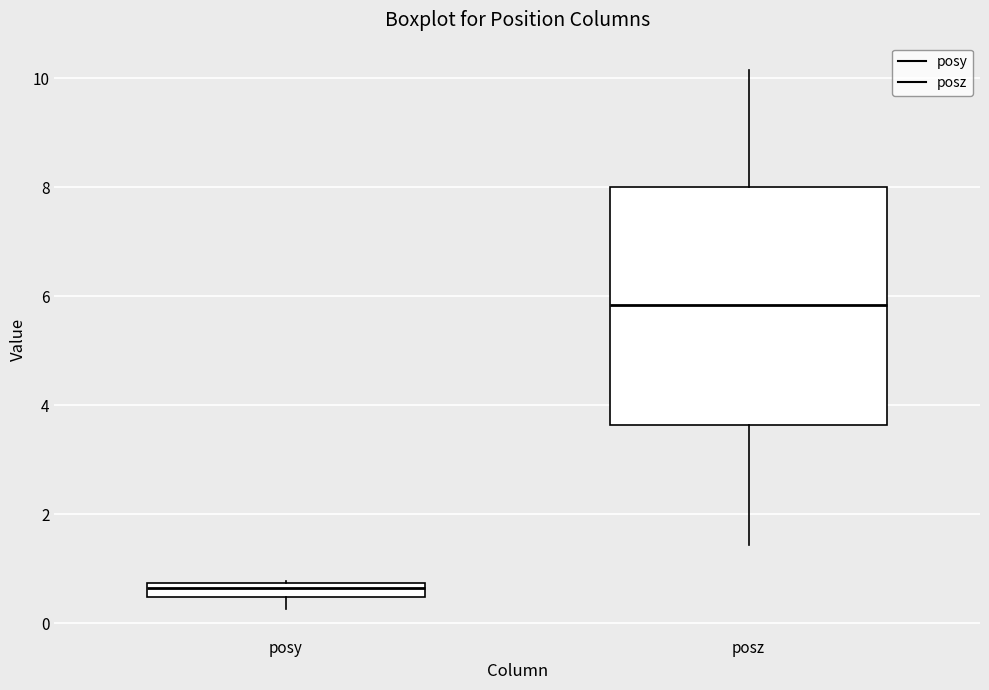

Comparing the boxes themselves (not the whiskers), which one is the tallest?

posz